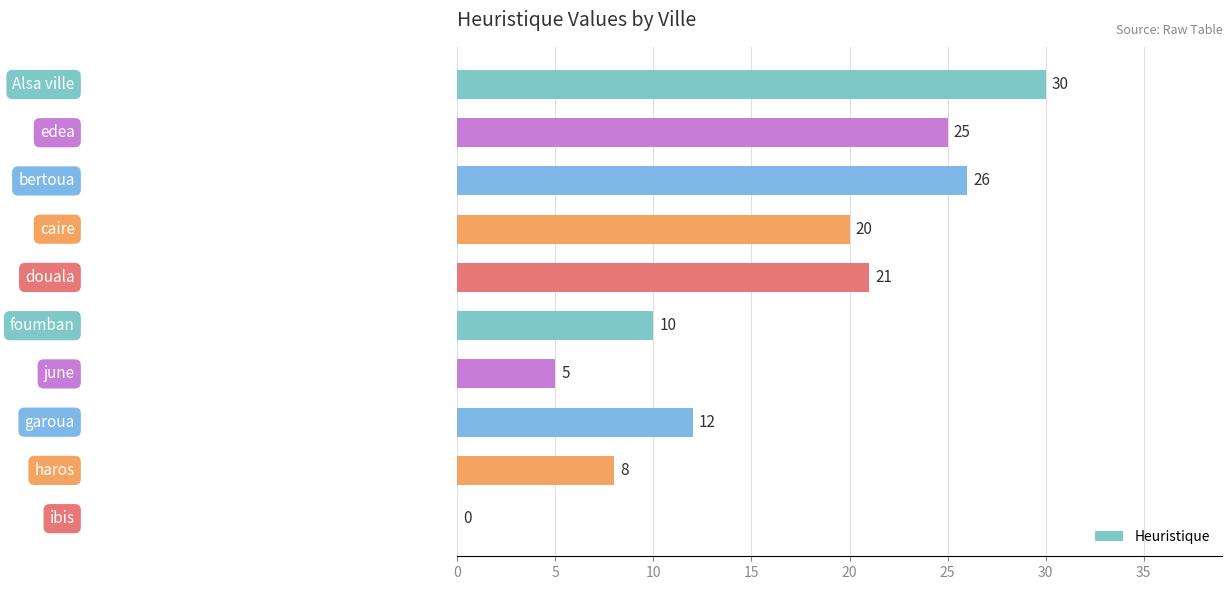

What is the maximum value shown in the chart?

30